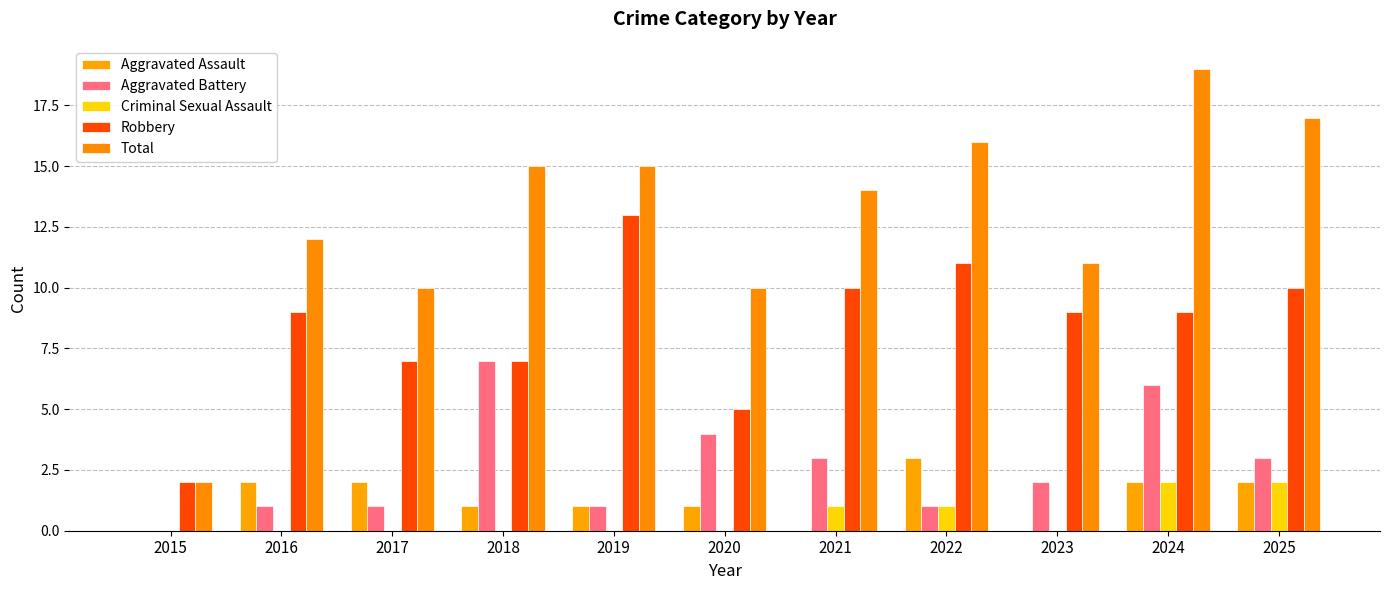

What is the maximum value for Robbery?

13